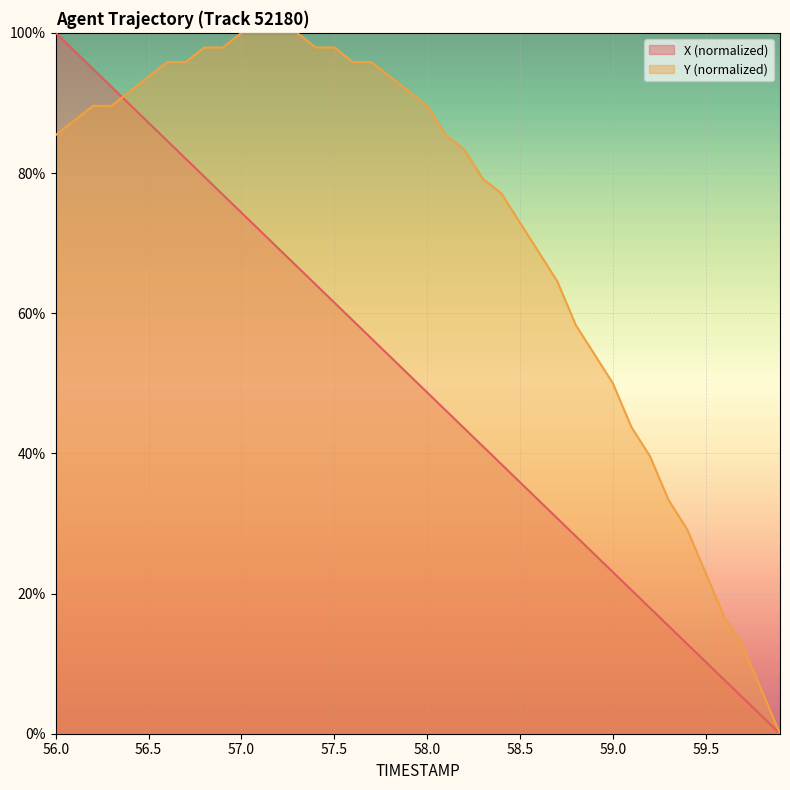

Which series has the largest total across all categories?

Y (normalized)